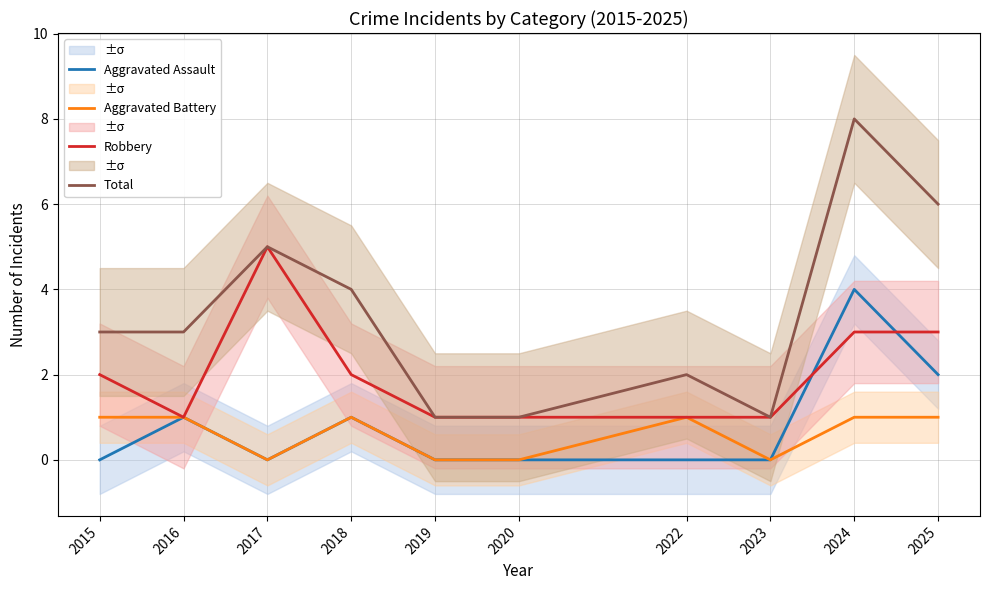

Which category has the highest value in the Total series?

2024